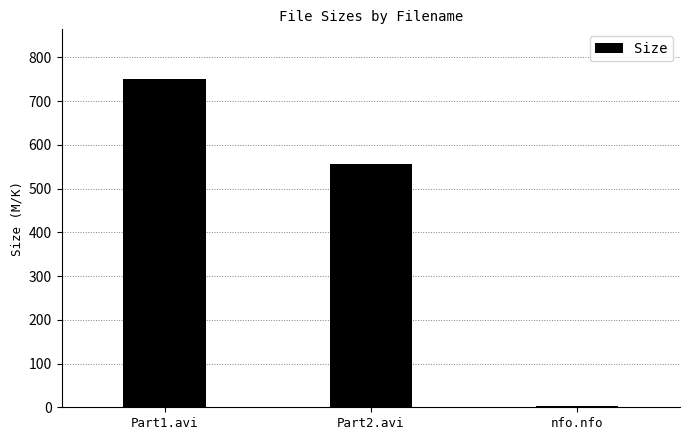

Is it true that the value at Part1.avi is 751.7?

True